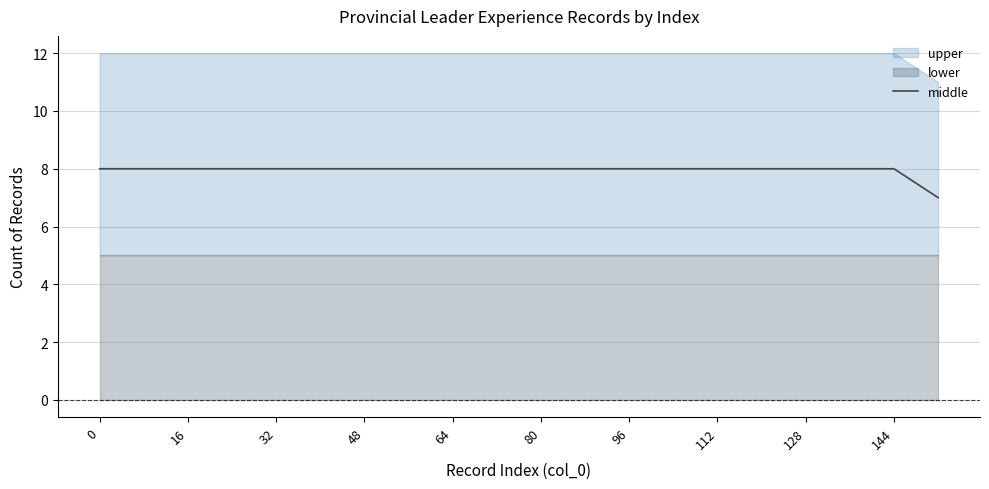

The value of middle at 0 is 4. True or false?

False